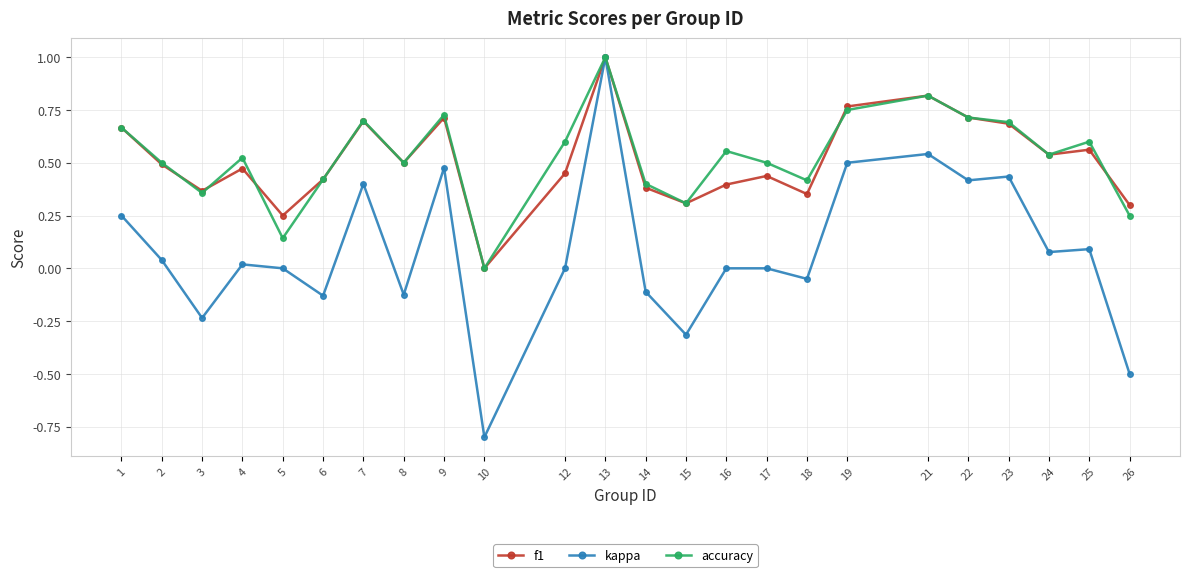

How many lines are shown in the chart?

3